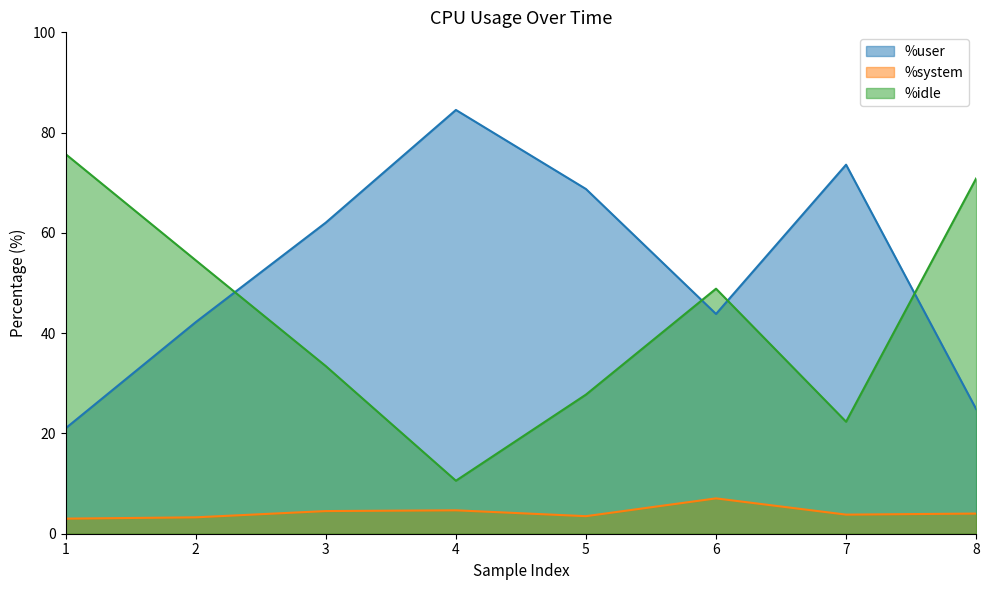

What is the greatest value displayed?

84.5